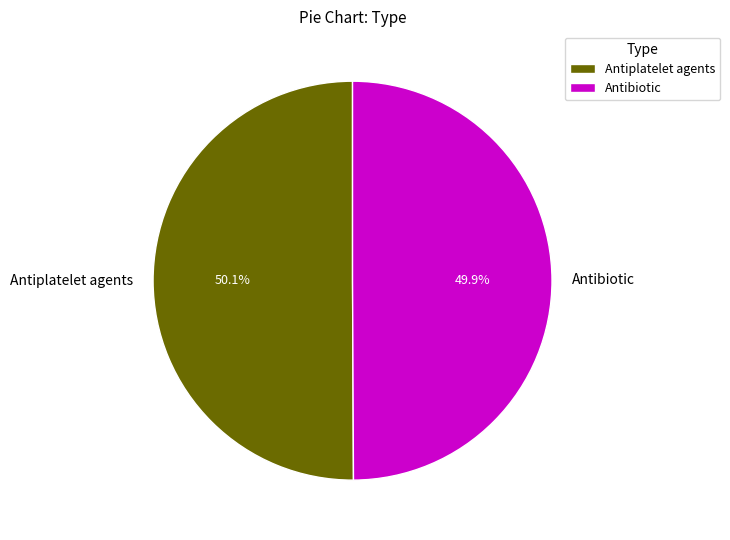

What is the ratio of the value at Antibiotic to the value at Antiplatelet agents?

1.0